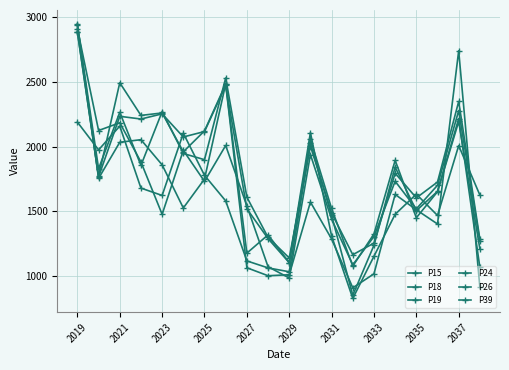

How many lines are shown in the chart?

6